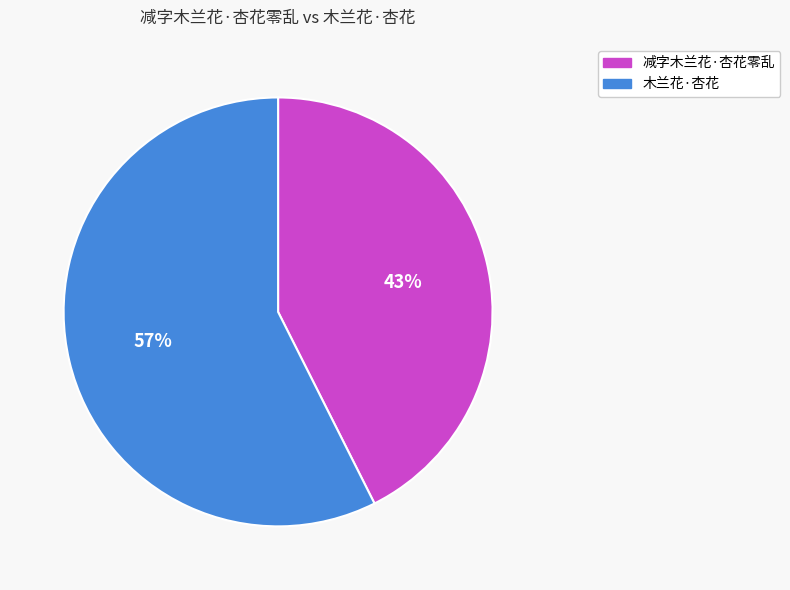

Rank the categories by value from highest to lowest.

木兰花·杏花, 减字木兰花·杏花零乱